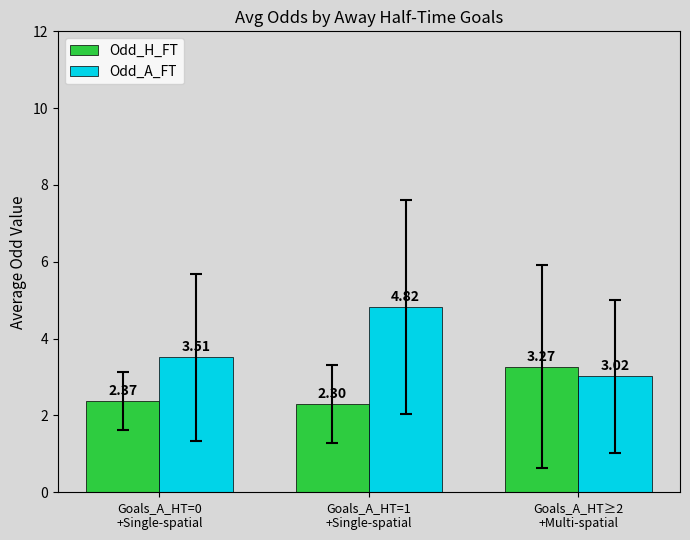

Rank the series by their maximum value, from highest to lowest.

Odd_A_FT, Odd_H_FT